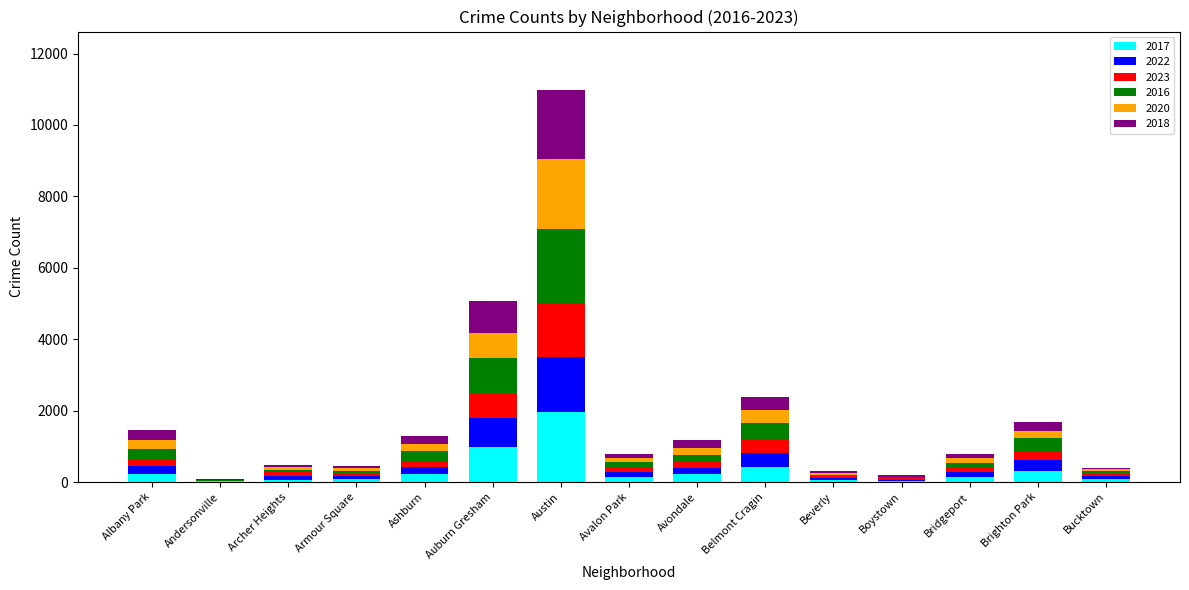

How many series are shown in this chart?

6